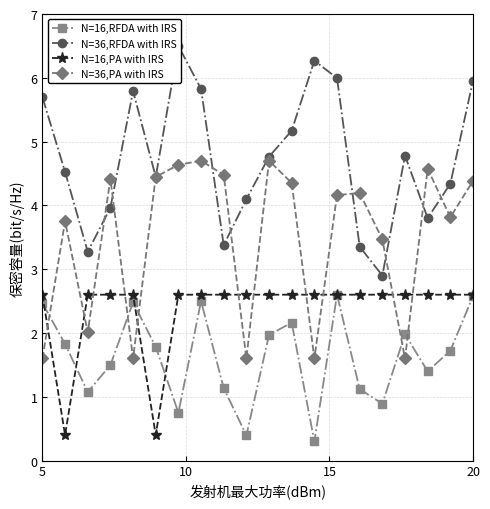

Count the number of categories in the chart.

20